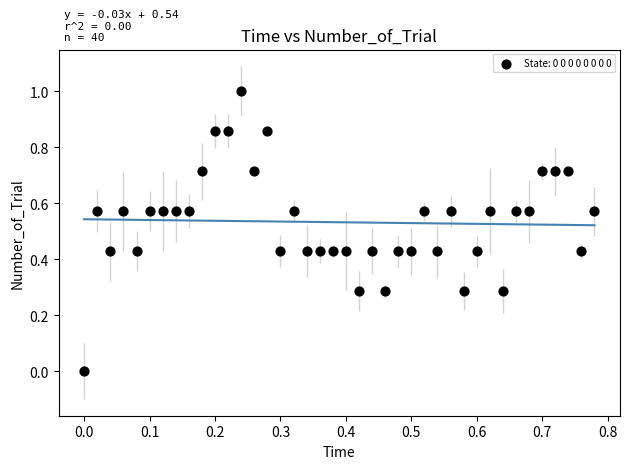

What is the range of Y values (max minus min)?

1.0